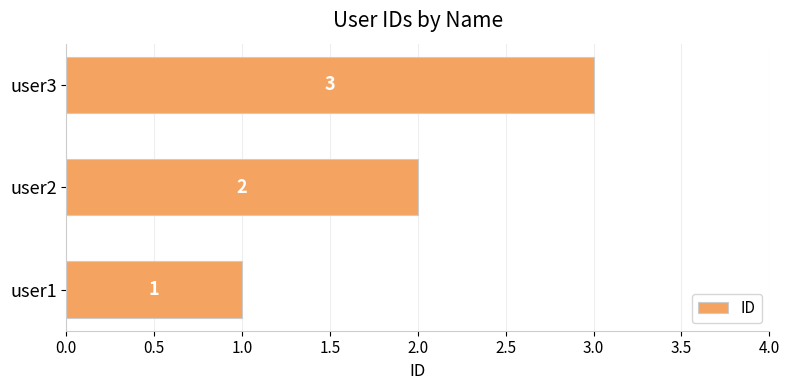

What is the ratio of the value at user3 to the value at user1?

3.0